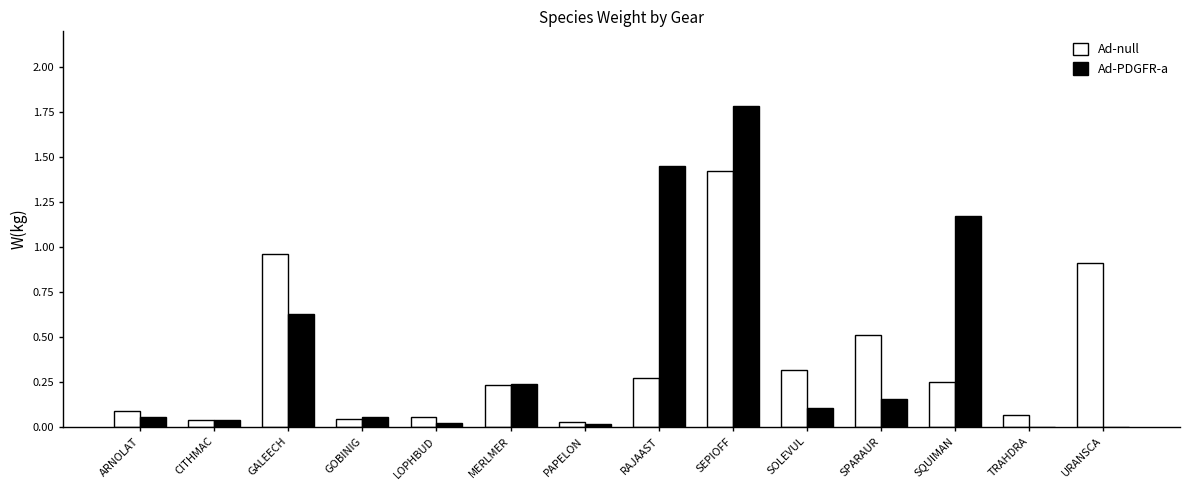

Which series changed the most between SEPIOFF and SQUIMAN?

Ad-null